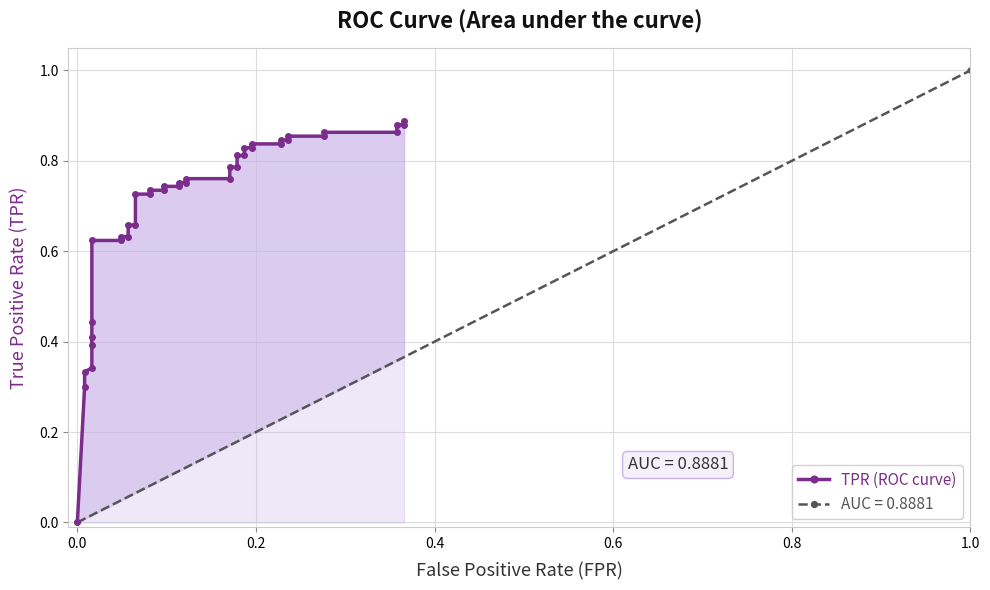

What is the average value?

0.7